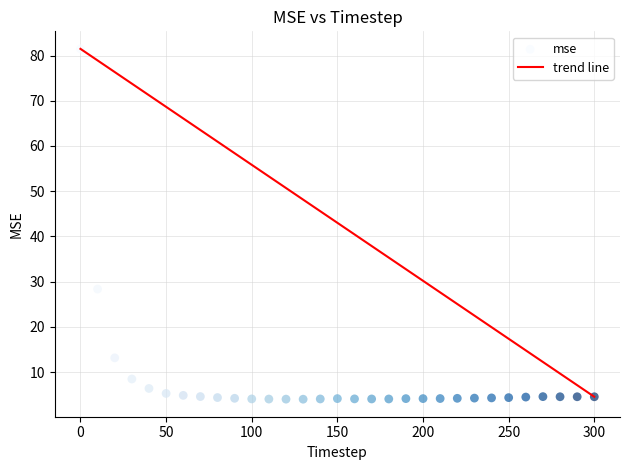

What is the range of X values (max minus min)?

300.0